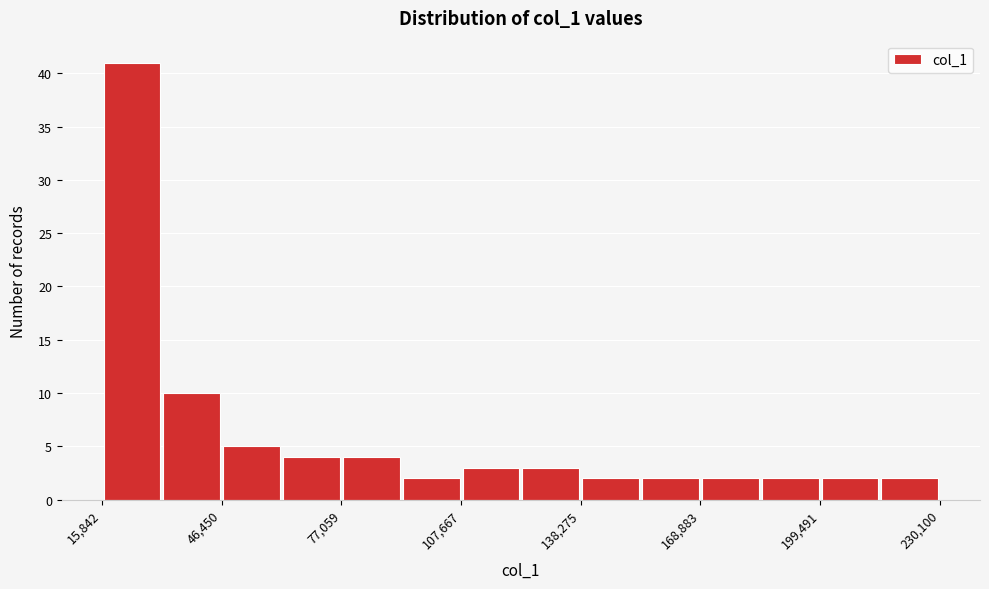

Around what value on the x-axis is the tallest bar? Give the approximate position of its centre, as read against the axis.

25000